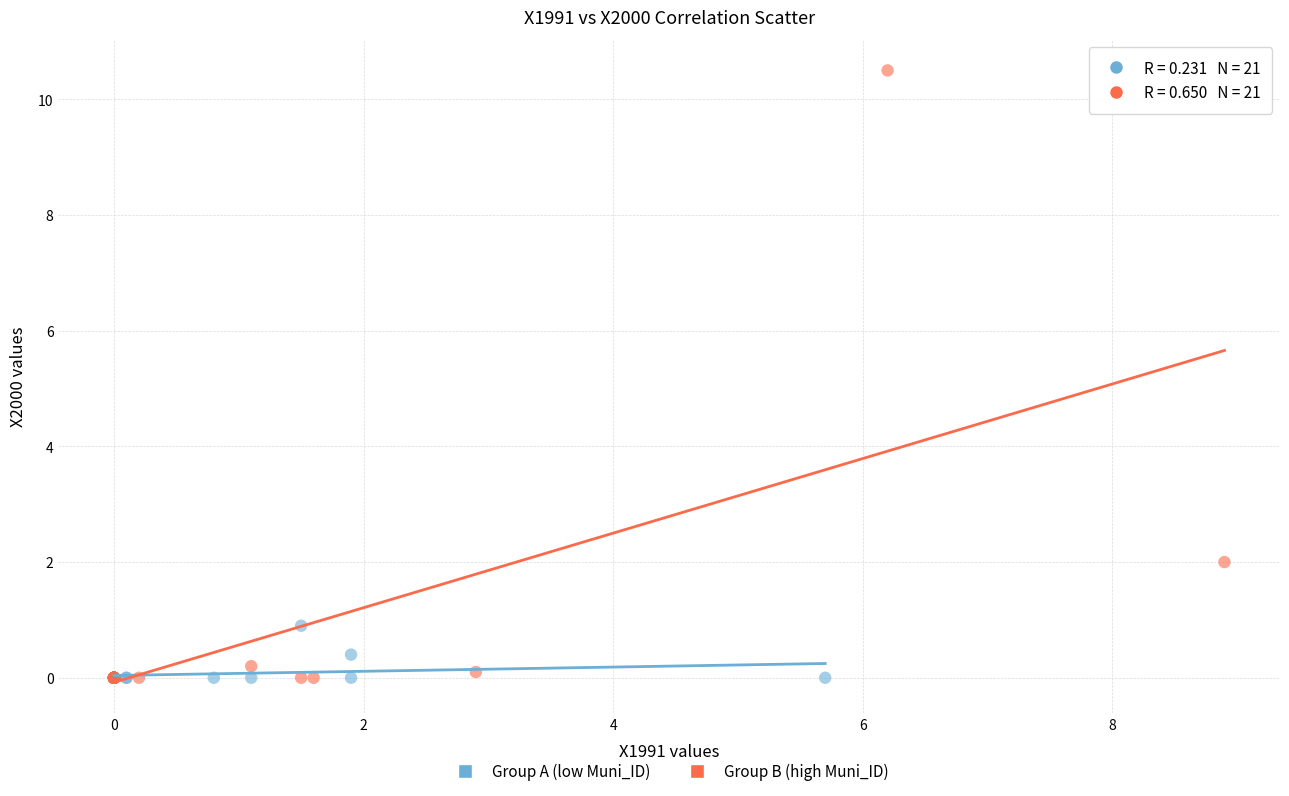

Which series has the largest Y range (max minus min)?

Group B (high Muni_ID)